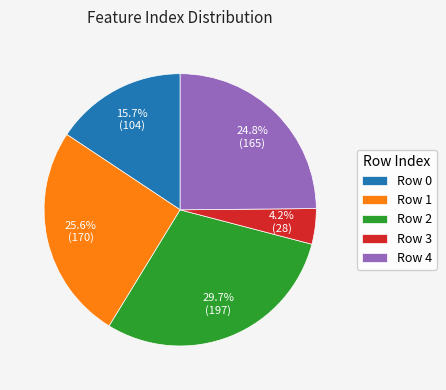

Is Row 2 the majority of the pie?

No